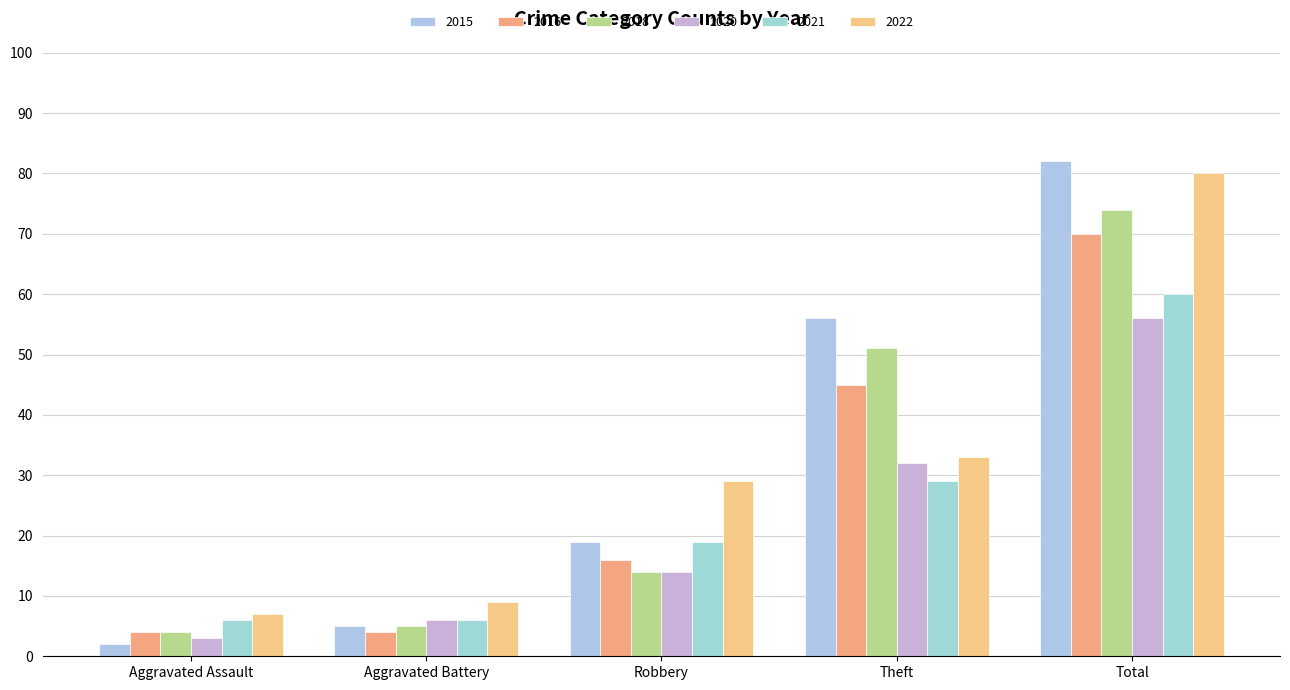

What is the difference between the second highest and second lowest values in the 2020 series?

26